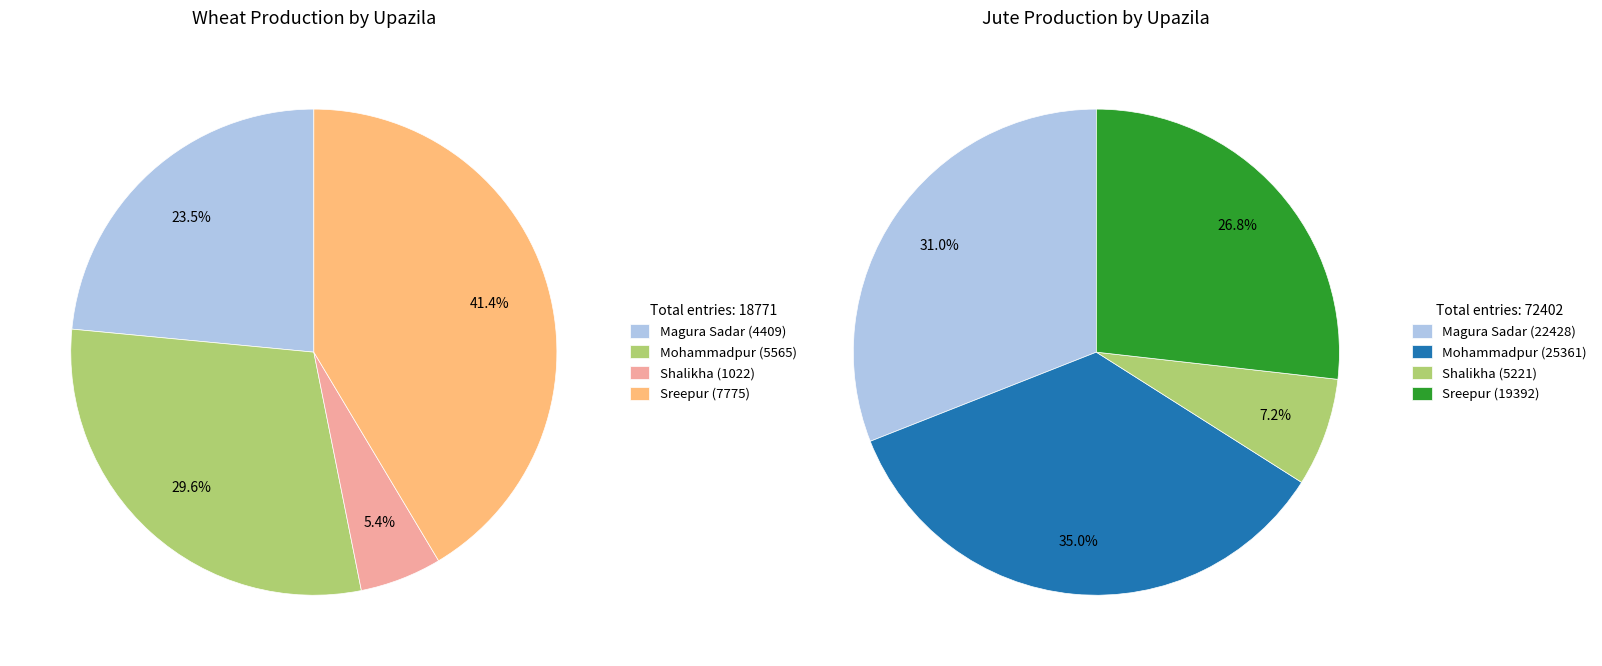

To the nearest percent, what is the difference between the largest and smallest slice percentages?

28%